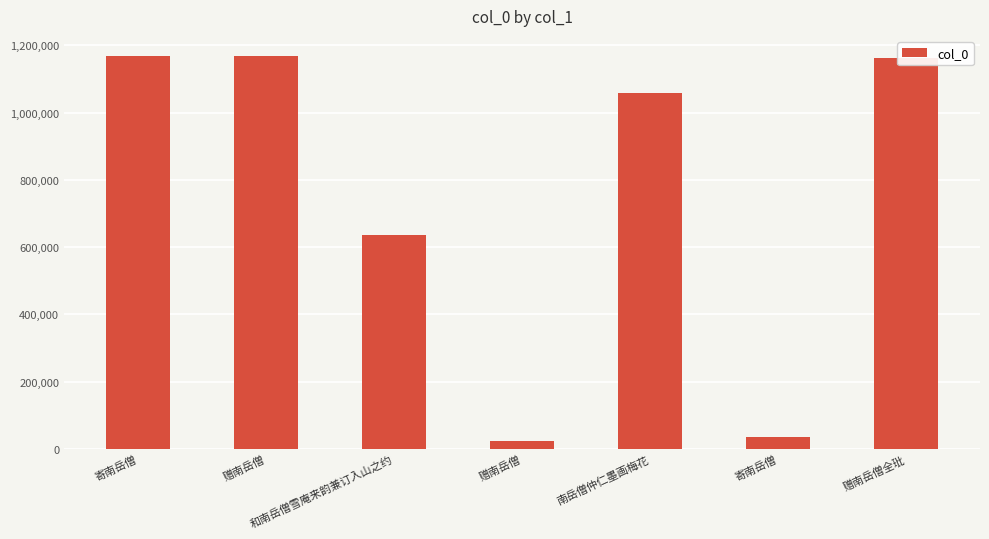

What is the average value?

750150